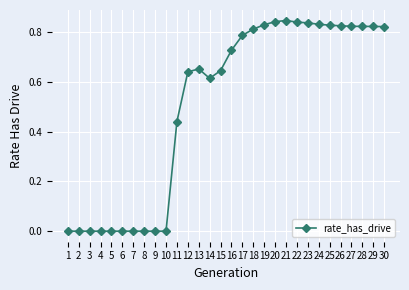

Between 12 and 18, which is larger?

18